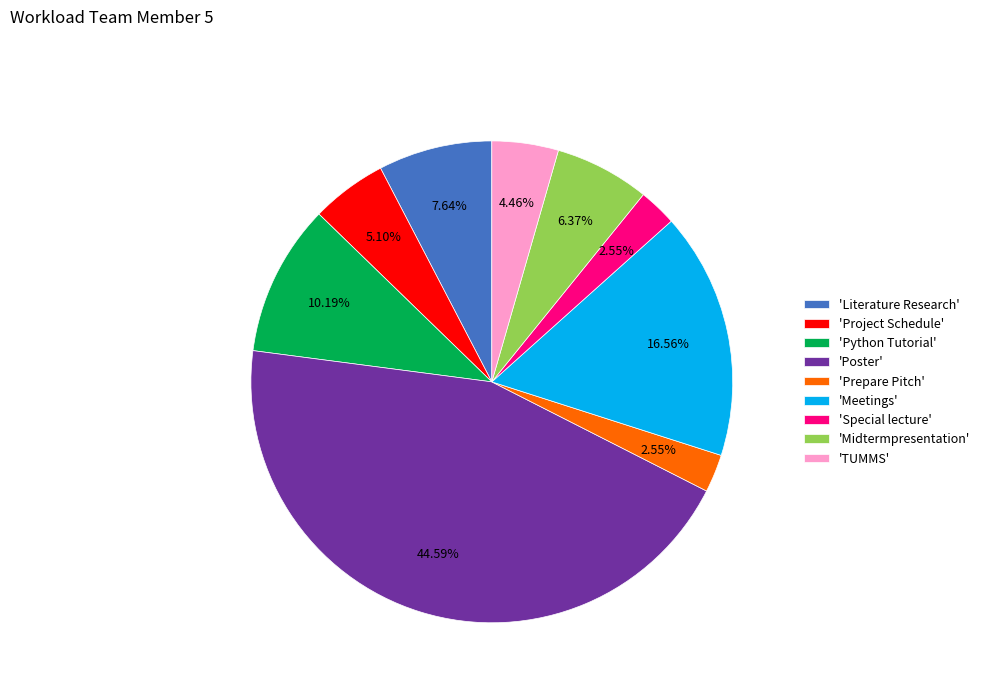

What is the largest slice in the pie chart?

'Poster'